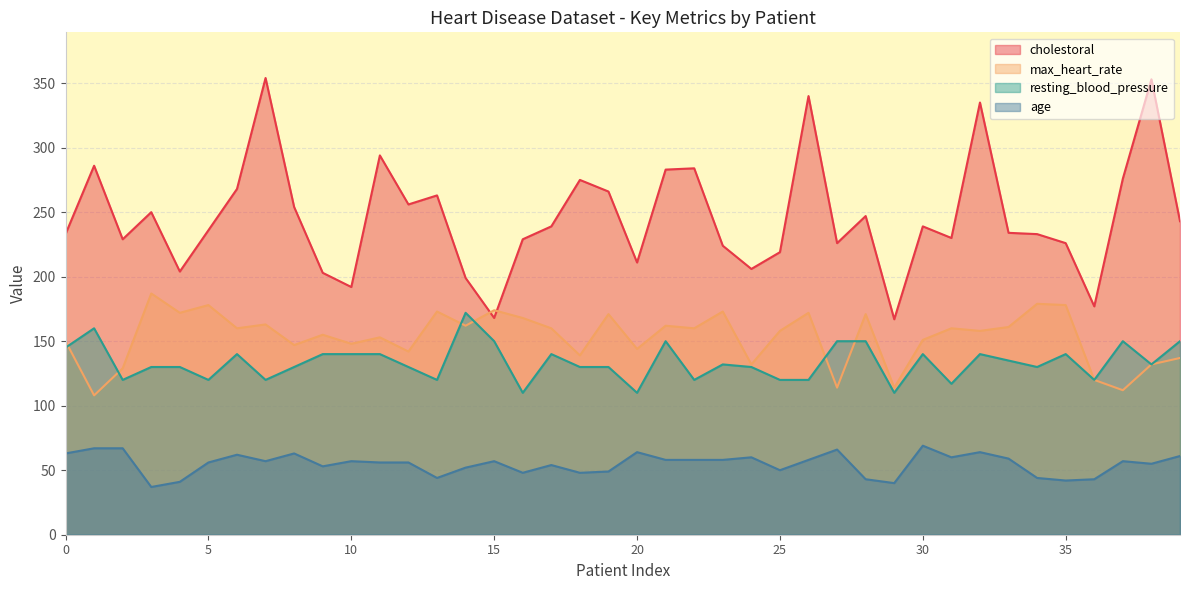

How many values in the max_heart_rate series are below 160?

20